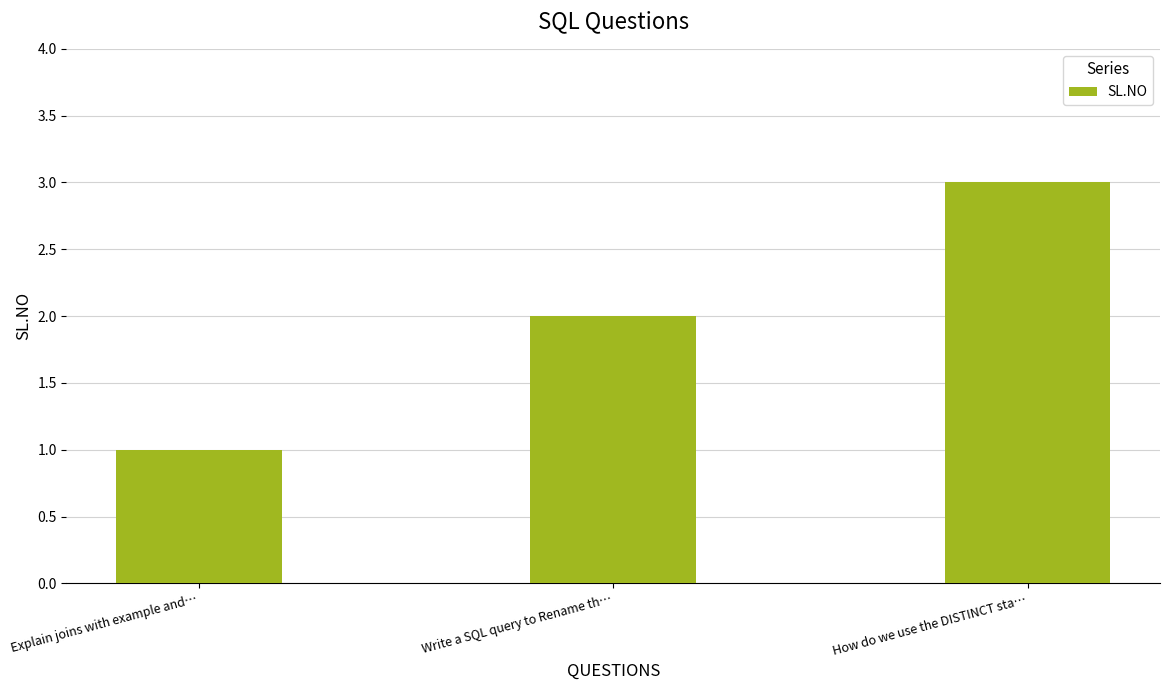

The value at Write a SQL query to Rename th… is 3. True or false?

False